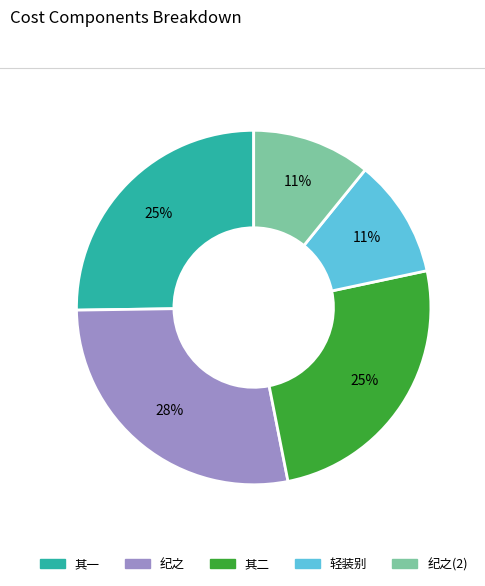

Is there a majority slice in this chart?

No